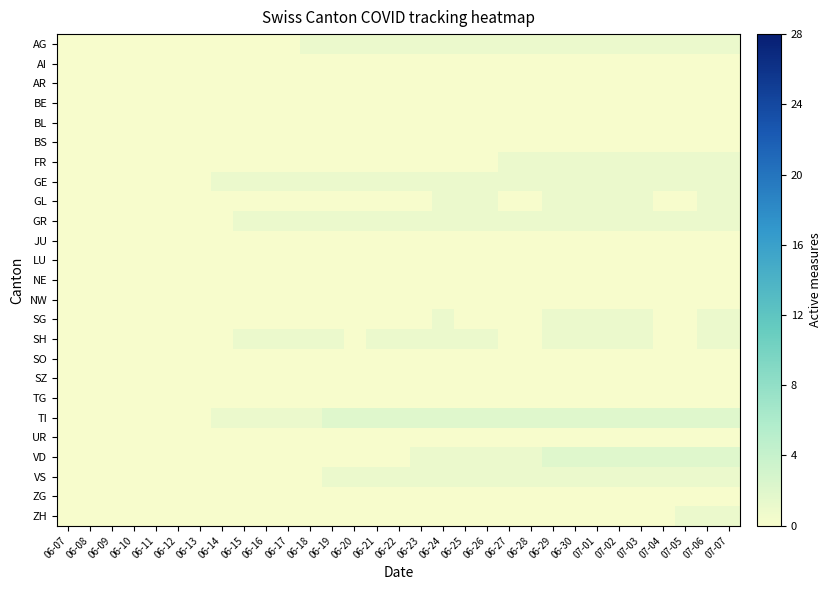

Reading right to left, transcribe all the data shown in this chart.

AG: 07-07=1	07-06=1	07-05=1	07-04=1	07-03=1	07-02=1	07-01=1	06-30=1	06-29=1	06-28=1	06-27=1	06-26=1	06-25=1	06-24=1	06-23=1	06-22=1	06-21=1	06-20=1	06-19=1	06-18=1	06-17=0	06-16=0	06-15=0	06-14=0	06-13=0	06-12=0	06-11=0	06-10=0	06-09=0	06-08=0	06-07=0
AI: 07-07=0	07-06=0	07-05=0	07-04=0	07-03=0	07-02=0	07-01=0	06-30=0	06-29=0	06-28=0	06-27=0	06-26=0	06-25=0	06-24=0	06-23=0	06-22=0	06-21=0	06-20=0	06-19=0	06-18=0	06-17=0	06-16=0	06-15=0	06-14=0	06-13=0	06-12=0	06-11=0	06-10=0	06-09=0	06-08=0	06-07=0
AR: 07-07=0	07-06=0	07-05=0	07-04=0	07-03=0	07-02=0	07-01=0	06-30=0	06-29=0	06-28=0	06-27=0	06-26=0	06-25=0	06-24=0	06-23=0	06-22=0	06-21=0	06-20=0	06-19=0	06-18=0	06-17=0	06-16=0	06-15=0	06-14=0	06-13=0	06-12=0	06-11=0	06-10=0	06-09=0	06-08=0	06-07=0
BE: 07-07=0	07-06=0	07-05=0	07-04=0	07-03=0	07-02=0	07-01=0	06-30=0	06-29=0	06-28=0	06-27=0	06-26=0	06-25=0	06-24=0	06-23=0	06-22=0	06-21=0	06-20=0	06-19=0	06-18=0	06-17=0	06-16=0	06-15=0	06-14=0	06-13=0	06-12=0	06-11=0	06-10=0	06-09=0	06-08=0	06-07=0
BL: 07-07=0	07-06=0	07-05=0	07-04=0	07-03=0	07-02=0	07-01=0	06-30=0	06-29=0	06-28=0	06-27=0	06-26=0	06-25=0	06-24=0	06-23=0	06-22=0	06-21=0	06-20=0	06-19=0	06-18=0	06-17=0	06-16=0	06-15=0	06-14=0	06-13=0	06-12=0	06-11=0	06-10=0	06-09=0	06-08=0	06-07=0
BS: 07-07=0	07-06=0	07-05=0	07-04=0	07-03=0	07-02=0	07-01=0	06-30=0	06-29=0	06-28=0	06-27=0	06-26=0	06-25=0	06-24=0	06-23=0	06-22=0	06-21=0	06-20=0	06-19=0	06-18=0	06-17=0	06-16=0	06-15=0	06-14=0	06-13=0	06-12=0	06-11=0	06-10=0	06-09=0	06-08=0	06-07=0
FR: 07-07=1	07-06=1	07-05=1	07-04=1	07-03=1	07-02=1	07-01=1	06-30=1	06-29=1	06-28=1	06-27=1	06-26=0	06-25=0	06-24=0	06-23=0	06-22=0	06-21=0	06-20=0	06-19=0	06-18=0	06-17=0	06-16=0	06-15=0	06-14=0	06-13=0	06-12=0	06-11=0	06-10=0	06-09=0	06-08=0	06-07=0
GE: 07-07=1	07-06=1	07-05=1	07-04=1	07-03=1	07-02=1	07-01=1	06-30=1	06-29=1	06-28=1	06-27=1	06-26=1	06-25=1	06-24=1	06-23=1	06-22=1	06-21=1	06-20=1	06-19=1	06-18=1	06-17=1	06-16=1	06-15=1	06-14=1	06-13=0	06-12=0	06-11=0	06-10=0	06-09=0	06-08=0	06-07=0
GL: 07-07=1	07-06=1	07-05=0	07-04=0	07-03=1	07-02=1	07-01=1	06-30=1	06-29=1	06-28=0	06-27=0	06-26=1	06-25=1	06-24=1	06-23=0	06-22=0	06-21=0	06-20=0	06-19=0	06-18=0	06-17=0	06-16=0	06-15=0	06-14=0	06-13=0	06-12=0	06-11=0	06-10=0	06-09=0	06-08=0	06-07=0
GR: 07-07=1	07-06=1	07-05=1	07-04=1	07-03=1	07-02=1	07-01=1	06-30=1	06-29=1	06-28=1	06-27=1	06-26=1	06-25=1	06-24=1	06-23=1	06-22=1	06-21=1	06-20=1	06-19=1	06-18=1	06-17=1	06-16=1	06-15=1	06-14=0	06-13=0	06-12=0	06-11=0	06-10=0	06-09=0	06-08=0	06-07=0
JU: 07-07=0	07-06=0	07-05=0	07-04=0	07-03=0	07-02=0	07-01=0	06-30=0	06-29=0	06-28=0	06-27=0	06-26=0	06-25=0	06-24=0	06-23=0	06-22=0	06-21=0	06-20=0	06-19=0	06-18=0	06-17=0	06-16=0	06-15=0	06-14=0	06-13=0	06-12=0	06-11=0	06-10=0	06-09=0	06-08=0	06-07=0
LU: 07-07=0	07-06=0	07-05=0	07-04=0	07-03=0	07-02=0	07-01=0	06-30=0	06-29=0	06-28=0	06-27=0	06-26=0	06-25=0	06-24=0	06-23=0	06-22=0	06-21=0	06-20=0	06-19=0	06-18=0	06-17=0	06-16=0	06-15=0	06-14=0	06-13=0	06-12=0	06-11=0	06-10=0	06-09=0	06-08=0	06-07=0
NE: 07-07=0	07-06=0	07-05=0	07-04=0	07-03=0	07-02=0	07-01=0	06-30=0	06-29=0	06-28=0	06-27=0	06-26=0	06-25=0	06-24=0	06-23=0	06-22=0	06-21=0	06-20=0	06-19=0	06-18=0	06-17=0	06-16=0	06-15=0	06-14=0	06-13=0	06-12=0	06-11=0	06-10=0	06-09=0	06-08=0	06-07=0
NW: 07-07=0	07-06=0	07-05=0	07-04=0	07-03=0	07-02=0	07-01=0	06-30=0	06-29=0	06-28=0	06-27=0	06-26=0	06-25=0	06-24=0	06-23=0	06-22=0	06-21=0	06-20=0	06-19=0	06-18=0	06-17=0	06-16=0	06-15=0	06-14=0	06-13=0	06-12=0	06-11=0	06-10=0	06-09=0	06-08=0	06-07=0
SG: 07-07=1	07-06=1	07-05=0	07-04=0	07-03=1	07-02=1	07-01=1	06-30=1	06-29=1	06-28=0	06-27=0	06-26=0	06-25=0	06-24=1	06-23=0	06-22=0	06-21=0	06-20=0	06-19=0	06-18=0	06-17=0	06-16=0	06-15=0	06-14=0	06-13=0	06-12=0	06-11=0	06-10=0	06-09=0	06-08=0	06-07=0
SH: 07-07=1	07-06=1	07-05=0	07-04=0	07-03=1	07-02=1	07-01=1	06-30=1	06-29=1	06-28=0	06-27=0	06-26=1	06-25=1	06-24=1	06-23=1	06-22=1	06-21=1	06-20=0	06-19=1	06-18=1	06-17=1	06-16=1	06-15=1	06-14=0	06-13=0	06-12=0	06-11=0	06-10=0	06-09=0	06-08=0	06-07=0
SO: 07-07=0	07-06=0	07-05=0	07-04=0	07-03=0	07-02=0	07-01=0	06-30=0	06-29=0	06-28=0	06-27=0	06-26=0	06-25=0	06-24=0	06-23=0	06-22=0	06-21=0	06-20=0	06-19=0	06-18=0	06-17=0	06-16=0	06-15=0	06-14=0	06-13=0	06-12=0	06-11=0	06-10=0	06-09=0	06-08=0	06-07=0
SZ: 07-07=0	07-06=0	07-05=0	07-04=0	07-03=0	07-02=0	07-01=0	06-30=0	06-29=0	06-28=0	06-27=0	06-26=0	06-25=0	06-24=0	06-23=0	06-22=0	06-21=0	06-20=0	06-19=0	06-18=0	06-17=0	06-16=0	06-15=0	06-14=0	06-13=0	06-12=0	06-11=0	06-10=0	06-09=0	06-08=0	06-07=0
TG: 07-07=0	07-06=0	07-05=0	07-04=0	07-03=0	07-02=0	07-01=0	06-30=0	06-29=0	06-28=0	06-27=0	06-26=0	06-25=0	06-24=0	06-23=0	06-22=0	06-21=0	06-20=0	06-19=0	06-18=0	06-17=0	06-16=0	06-15=0	06-14=0	06-13=0	06-12=0	06-11=0	06-10=0	06-09=0	06-08=0	06-07=0
TI: 07-07=2	07-06=2	07-05=2	07-04=2	07-03=2	07-02=2	07-01=2	06-30=2	06-29=2	06-28=2	06-27=2	06-26=2	06-25=2	06-24=2	06-23=2	06-22=2	06-21=2	06-20=2	06-19=2	06-18=1	06-17=1	06-16=1	06-15=1	06-14=1	06-13=0	06-12=0	06-11=0	06-10=0	06-09=0	06-08=0	06-07=0
UR: 07-07=0	07-06=0	07-05=0	07-04=0	07-03=0	07-02=0	07-01=0	06-30=0	06-29=0	06-28=0	06-27=0	06-26=0	06-25=0	06-24=0	06-23=0	06-22=0	06-21=0	06-20=0	06-19=0	06-18=0	06-17=0	06-16=0	06-15=0	06-14=0	06-13=0	06-12=0	06-11=0	06-10=0	06-09=0	06-08=0	06-07=0
VD: 07-07=2	07-06=2	07-05=2	07-04=2	07-03=2	07-02=2	07-01=2	06-30=2	06-29=2	06-28=1	06-27=1	06-26=1	06-25=1	06-24=1	06-23=1	06-22=0	06-21=0	06-20=0	06-19=0	06-18=0	06-17=0	06-16=0	06-15=0	06-14=0	06-13=0	06-12=0	06-11=0	06-10=0	06-09=0	06-08=0	06-07=0
VS: 07-07=1	07-06=1	07-05=1	07-04=1	07-03=1	07-02=1	07-01=1	06-30=1	06-29=1	06-28=1	06-27=1	06-26=1	06-25=1	06-24=1	06-23=1	06-22=1	06-21=1	06-20=1	06-19=1	06-18=0	06-17=0	06-16=0	06-15=0	06-14=0	06-13=0	06-12=0	06-11=0	06-10=0	06-09=0	06-08=0	06-07=0
ZG: 07-07=0	07-06=0	07-05=0	07-04=0	07-03=0	07-02=0	07-01=0	06-30=0	06-29=0	06-28=0	06-27=0	06-26=0	06-25=0	06-24=0	06-23=0	06-22=0	06-21=0	06-20=0	06-19=0	06-18=0	06-17=0	06-16=0	06-15=0	06-14=0	06-13=0	06-12=0	06-11=0	06-10=0	06-09=0	06-08=0	06-07=0
ZH: 07-07=1	07-06=1	07-05=1	07-04=0	07-03=0	07-02=0	07-01=0	06-30=0	06-29=0	06-28=0	06-27=0	06-26=0	06-25=0	06-24=0	06-23=0	06-22=0	06-21=0	06-20=0	06-19=0	06-18=0	06-17=0	06-16=0	06-15=0	06-14=0	06-13=0	06-12=0	06-11=0	06-10=0	06-09=0	06-08=0	06-07=0